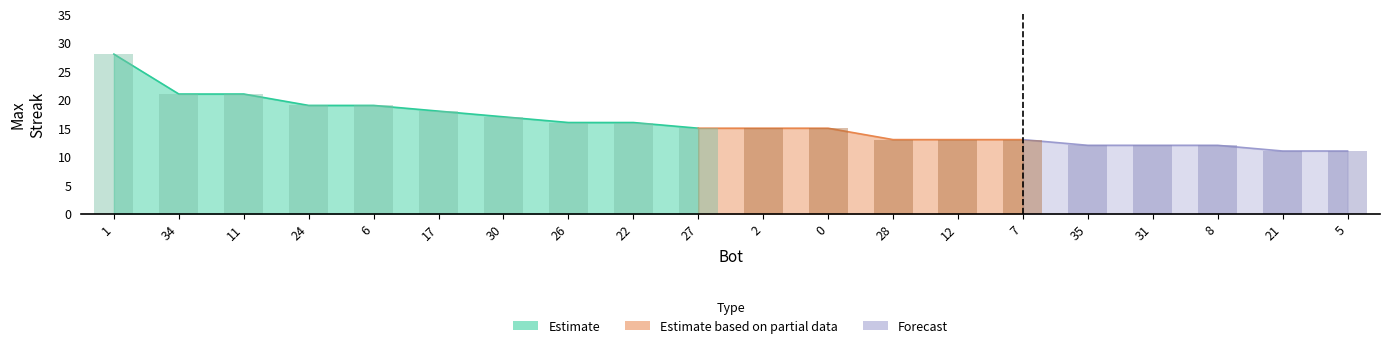

List the labels in order of value, smallest first.

21, 5, 35, 31, 8, 28, 12, 7, 27, 2, 0, 26, 22, 30, 17, 24, 6, 34, 11, 1